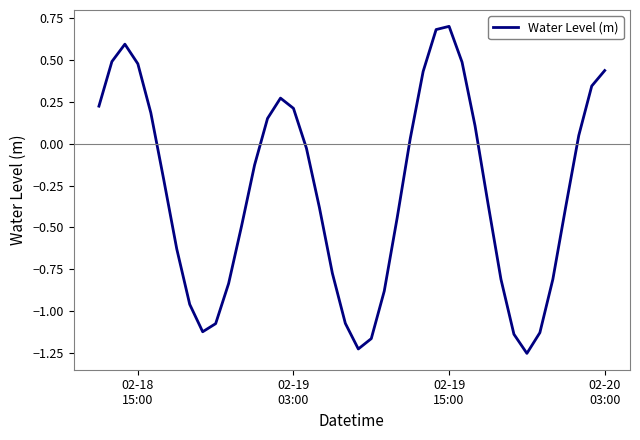

What is the difference between the maximum and minimum values?

2.0